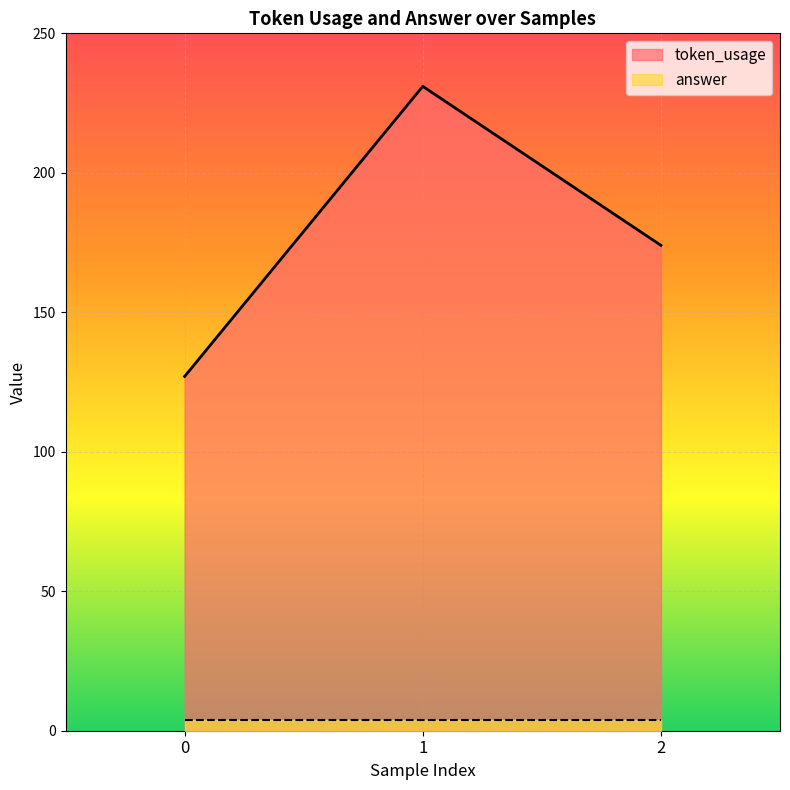

Which label corresponds to the largest value in the chart?

1